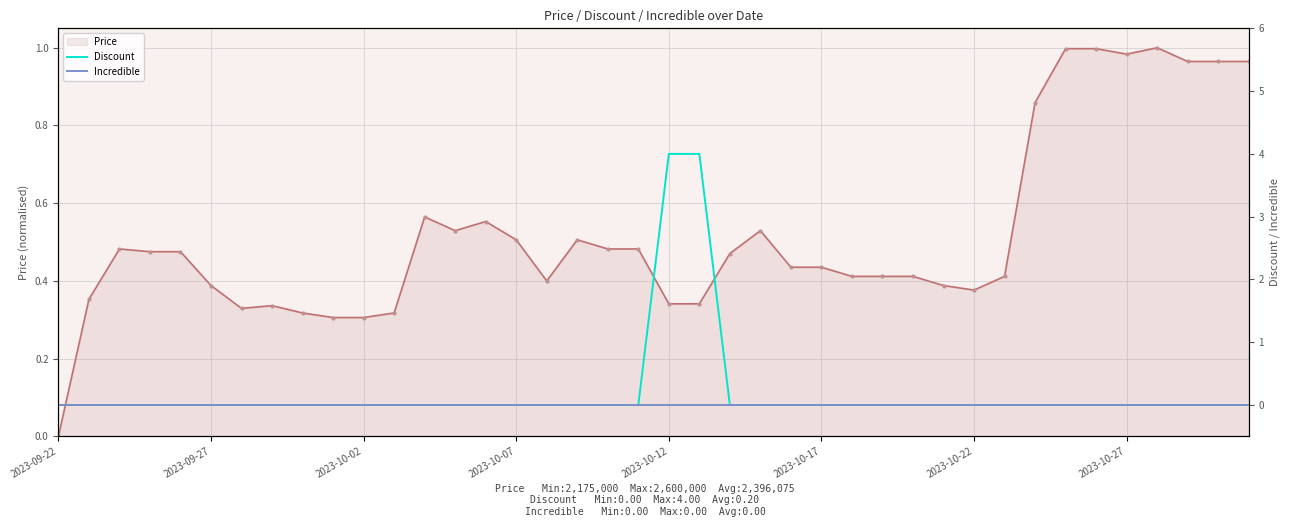

What is the difference between the maximum and second lowest values in the Discount series?

4